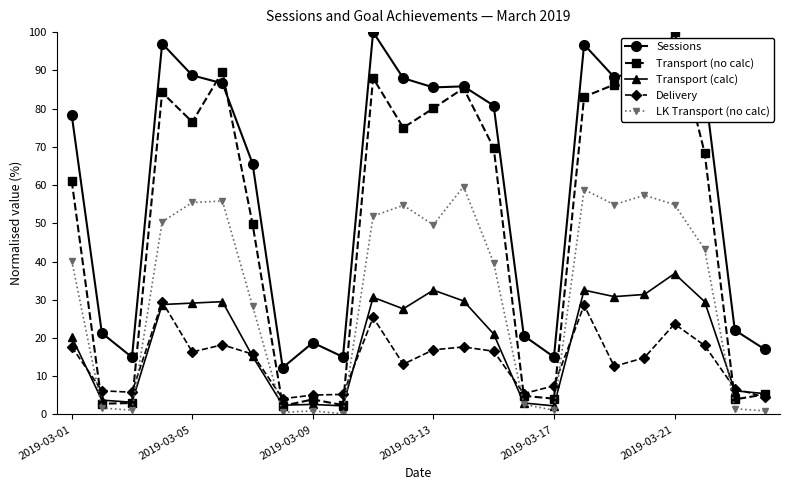

What is the lowest value of the Sessions series?

12.3